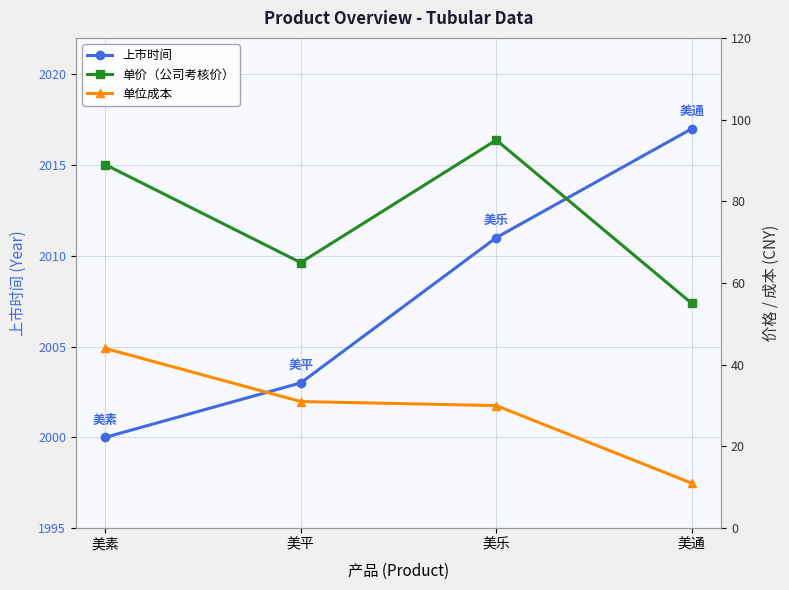

True or false: 上市时间 and 单价（公司考核价） intersect in this chart.

False